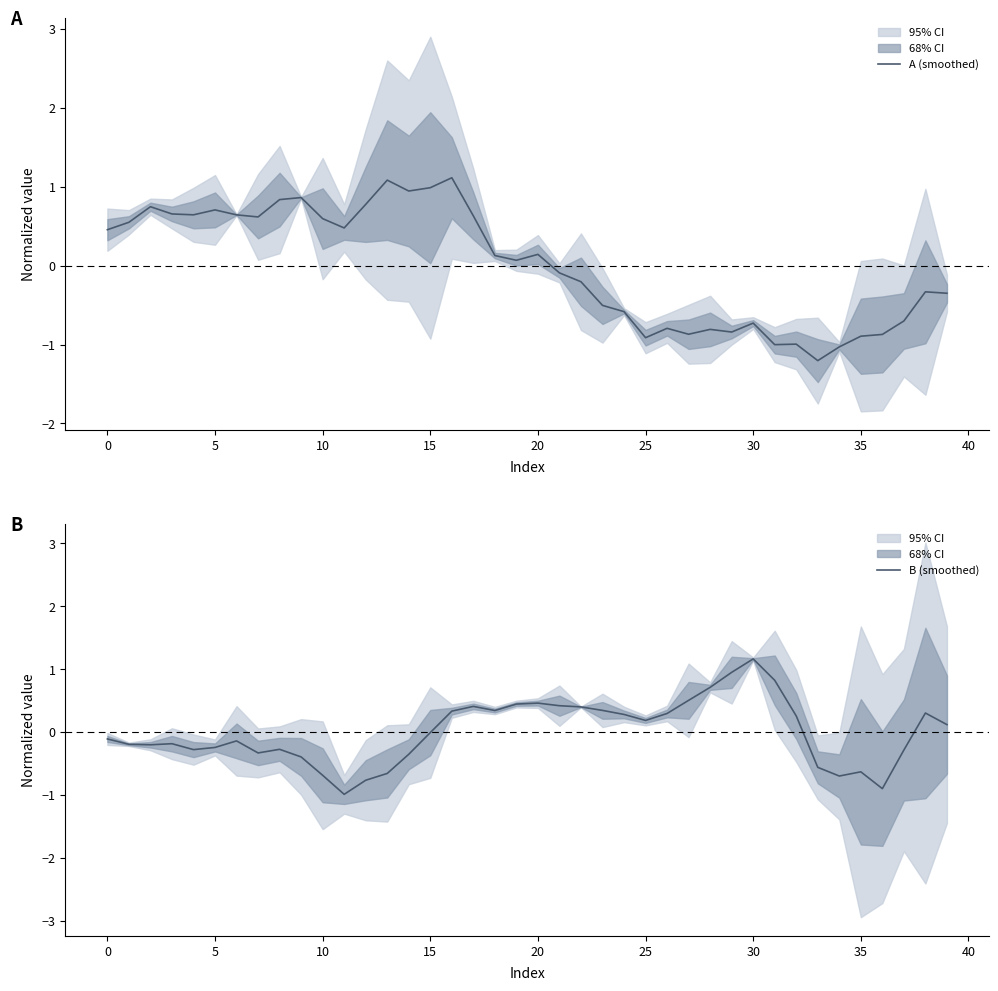

Count the number of data series in this chart.

2